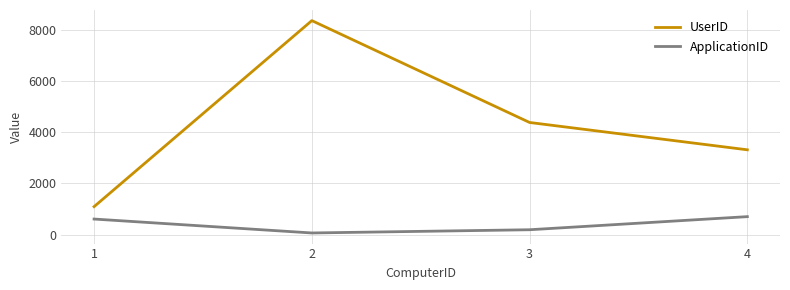

How many series are shown in this chart?

2